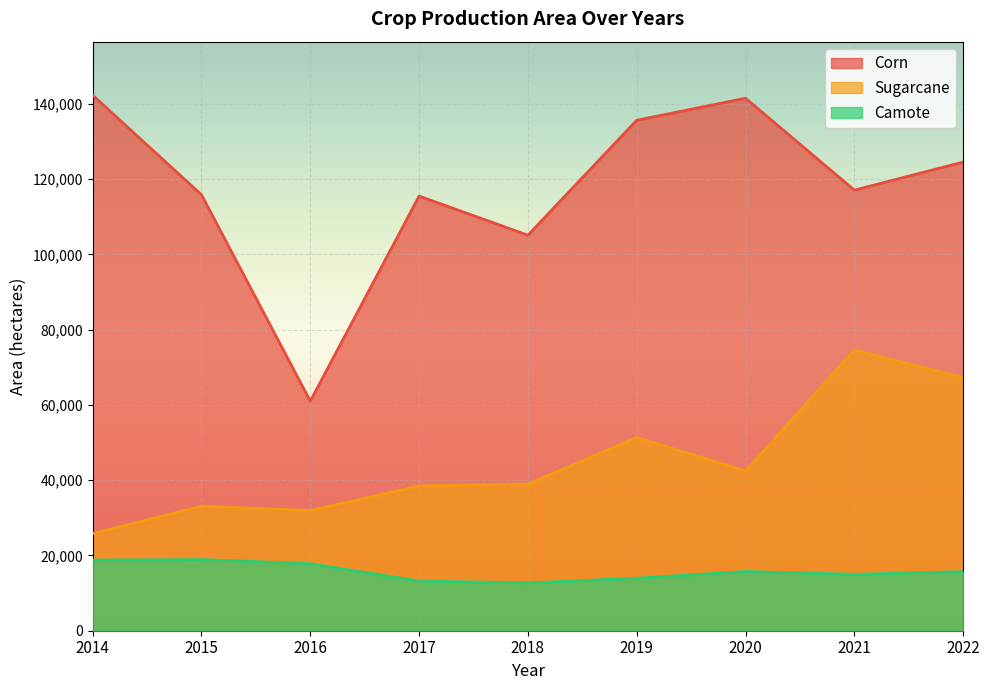

Reading left to right, extract all data points from this chart.

Corn: 142279.4	115834.6	61002.6	115474.4	105087.2	135628.5	141479.3	117058.8	124527.9
Sugarcane: 25804.0	33071.0	31930.0	38459.0	38963.5	51360.0	42457.4	74588.3	67265.9
Camote: 18762.7	18895.9	17812.8	13206.8	12709.8	13938.5	15732.5	15002.8	15699.4